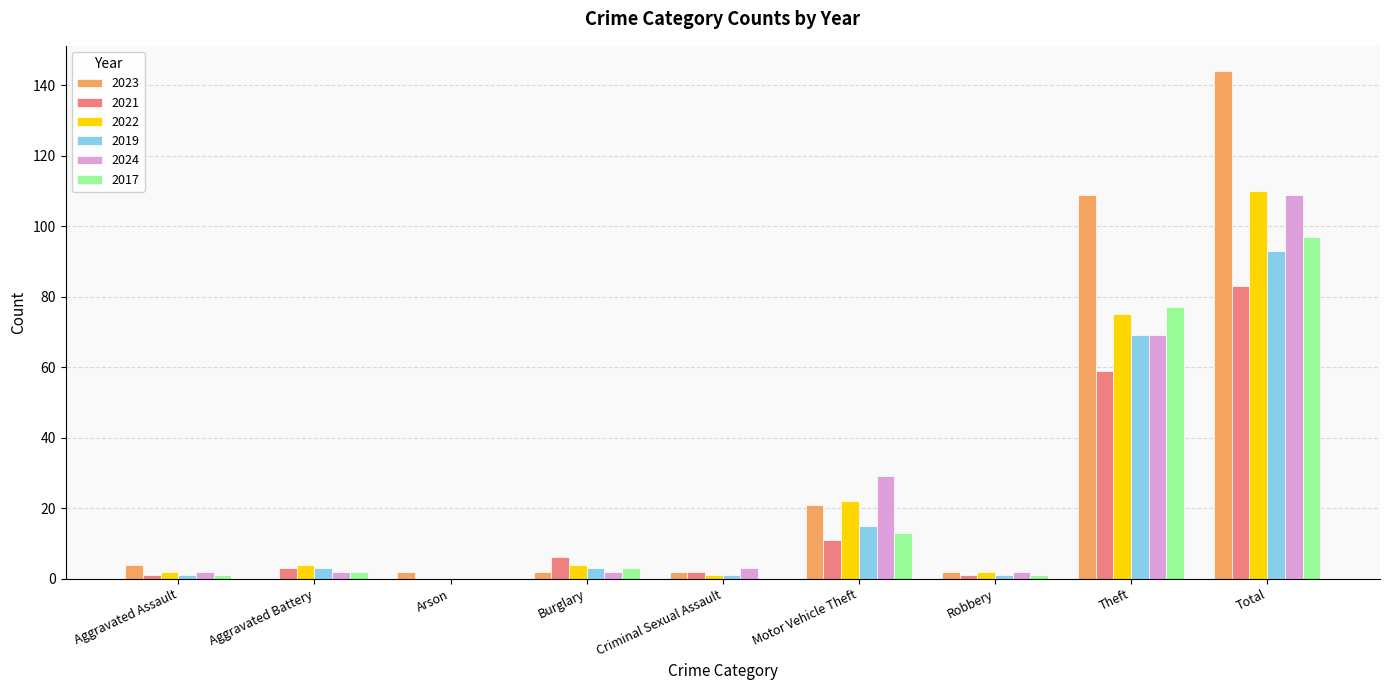

Reading left to right, transcribe all the data shown in this chart.

2023: Aggravated Assault=4	Aggravated Battery=0	Arson=2	Burglary=2	Criminal Sexual Assault=2	Motor Vehicle Theft=21	Robbery=2	Theft=109	Total=144
2021: Aggravated Assault=1	Aggravated Battery=3	Arson=0	Burglary=6	Criminal Sexual Assault=2	Motor Vehicle Theft=11	Robbery=1	Theft=59	Total=83
2022: Aggravated Assault=2	Aggravated Battery=4	Arson=0	Burglary=4	Criminal Sexual Assault=1	Motor Vehicle Theft=22	Robbery=2	Theft=75	Total=110
2019: Aggravated Assault=1	Aggravated Battery=3	Arson=0	Burglary=3	Criminal Sexual Assault=1	Motor Vehicle Theft=15	Robbery=1	Theft=69	Total=93
2024: Aggravated Assault=2	Aggravated Battery=2	Arson=0	Burglary=2	Criminal Sexual Assault=3	Motor Vehicle Theft=29	Robbery=2	Theft=69	Total=109
2017: Aggravated Assault=1	Aggravated Battery=2	Arson=0	Burglary=3	Criminal Sexual Assault=0	Motor Vehicle Theft=13	Robbery=1	Theft=77	Total=97